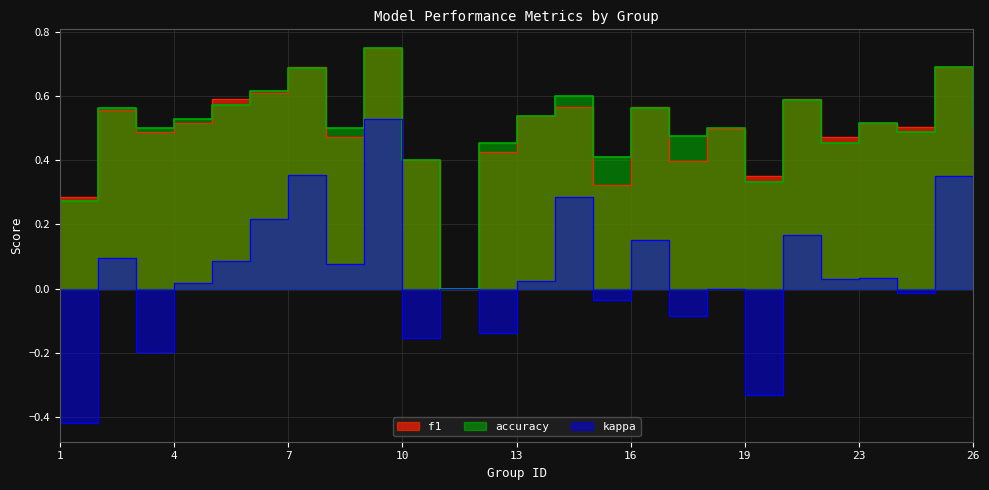

Is the value of accuracy at 22 greater than the value of f1 at 14?

No